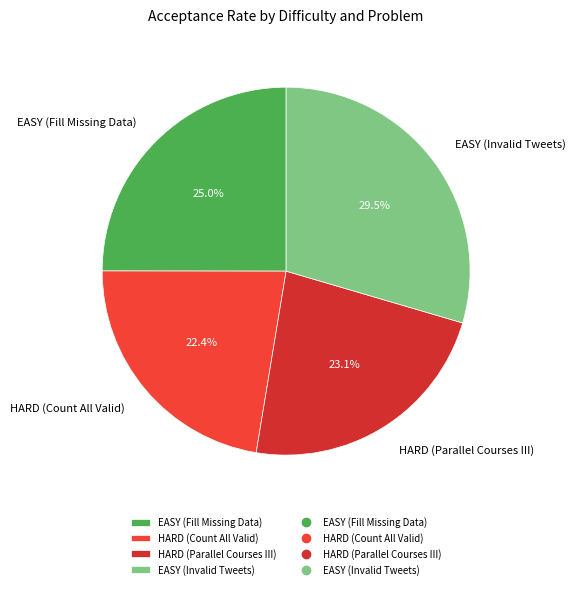

How many segments does this pie chart have?

4